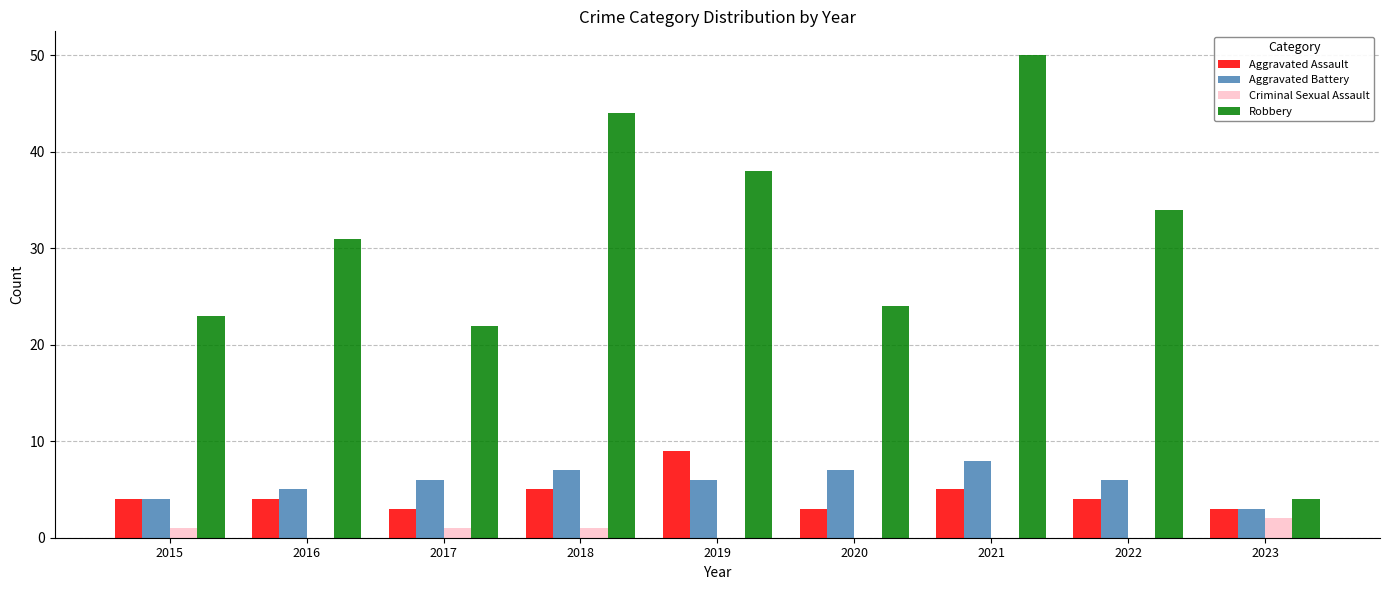

How many distinct data groups are displayed?

4